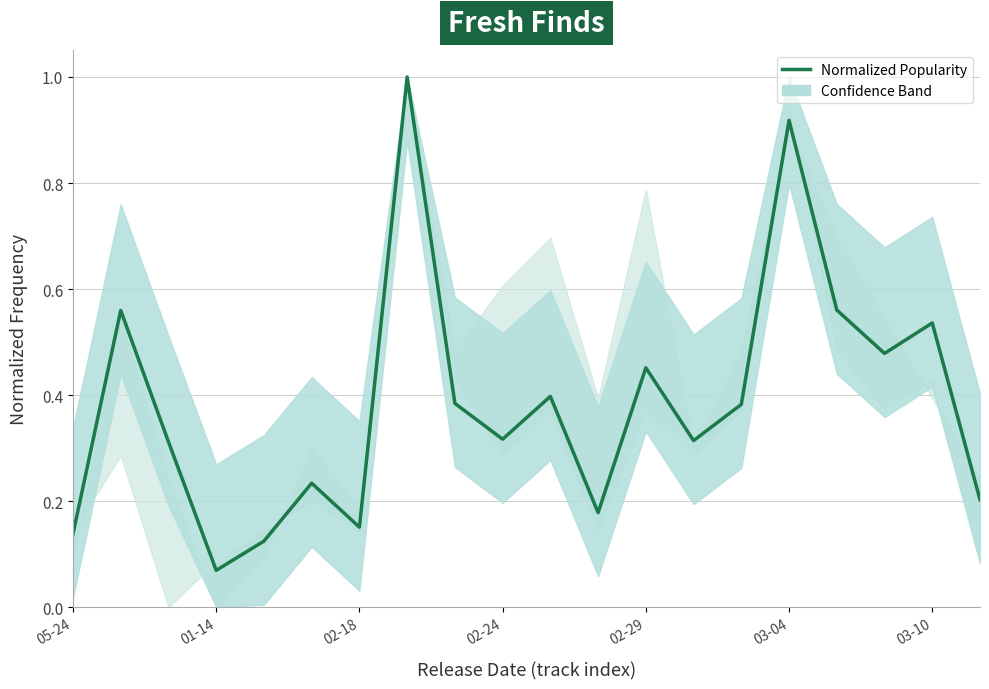

Reading left to right, list all the values displayed in this chart.

0.1	0.6	0.3	0.1	0.1	0.2	0.2	1.0	0.4	0.3	0.4	0.2	0.5	0.3	0.4	0.9	0.6	0.5	0.5	0.2